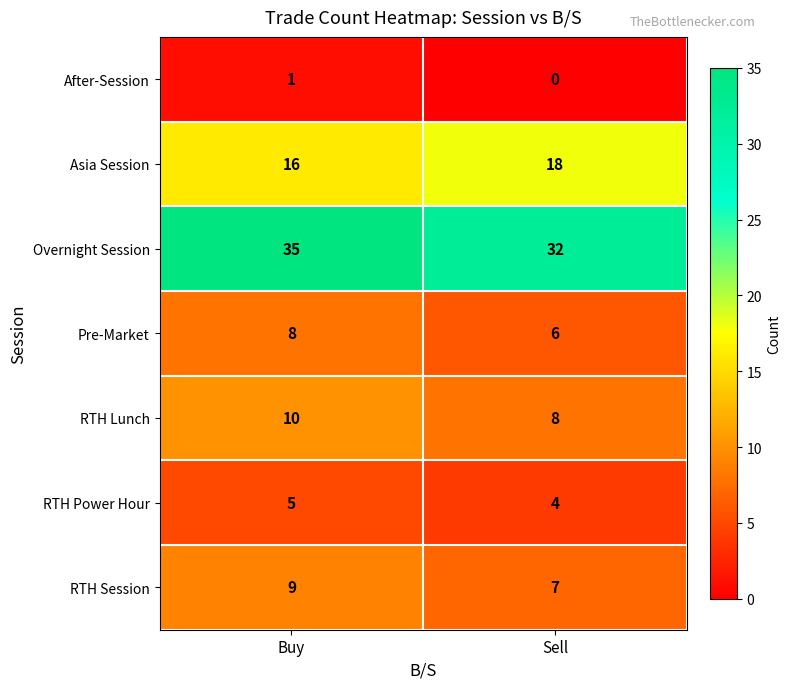

Reading left to right, what are all the values shown in this chart?

After-Session: 1	0
Asia Session: 16	18
Overnight Session: 35	32
Pre-Market: 8	6
RTH Lunch: 10	8
RTH Power Hour: 5	4
RTH Session: 9	7